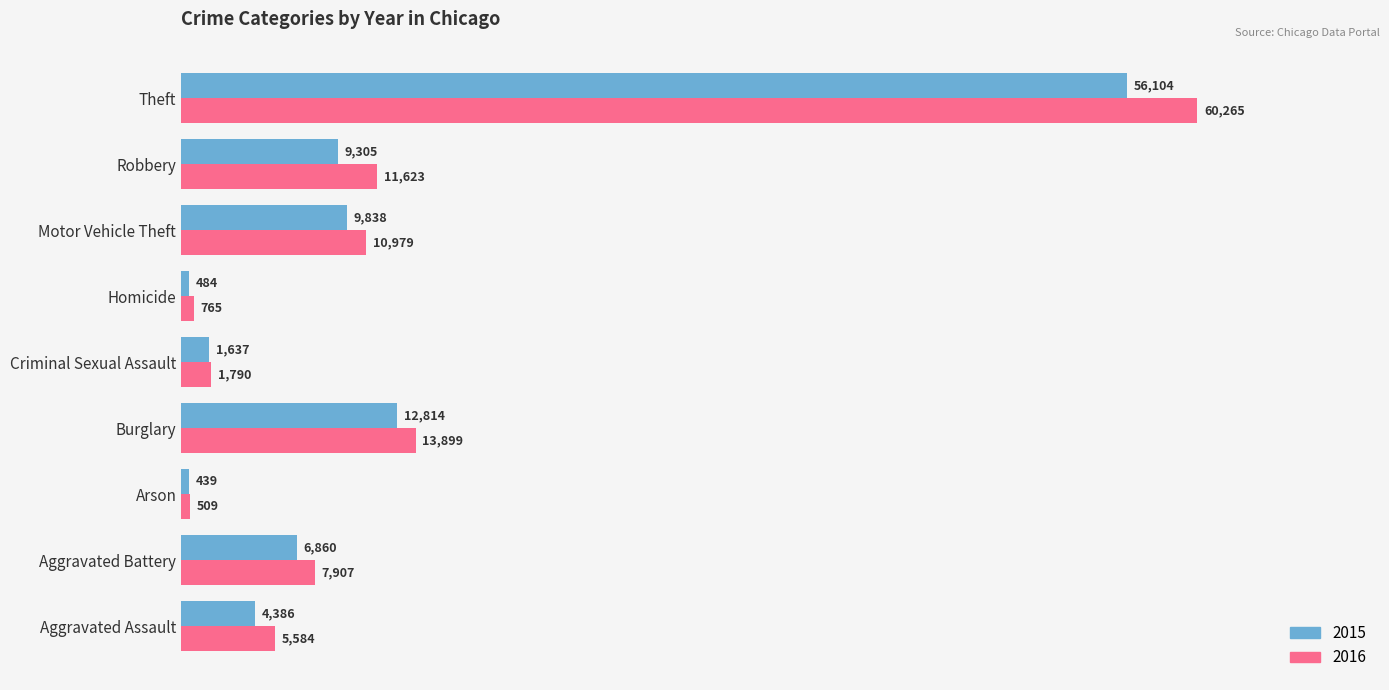

How many categories are shown in the chart?

9